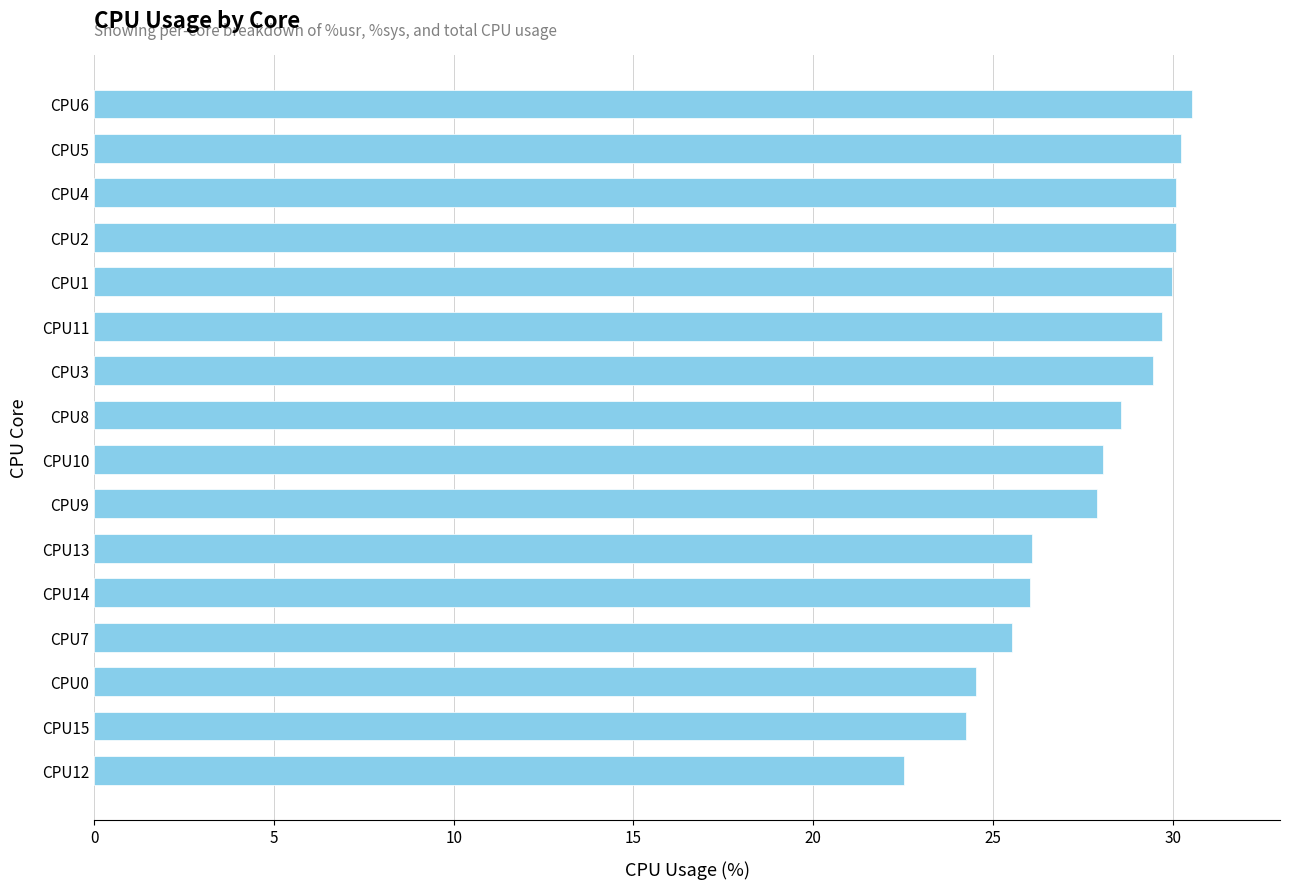

Does the chart contain stacked bars?

No